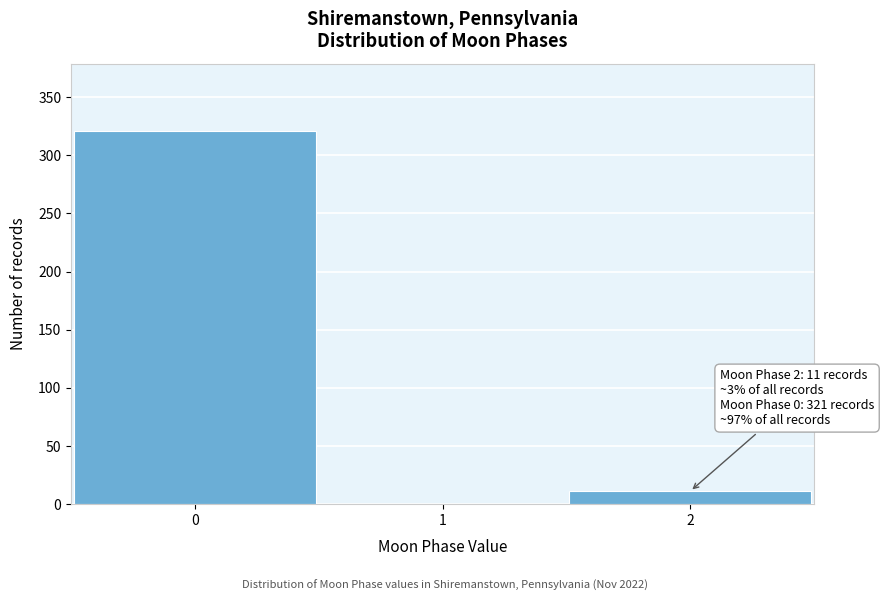

Reading left to right, list all the values displayed in this chart.

0=321	1=0	2=11